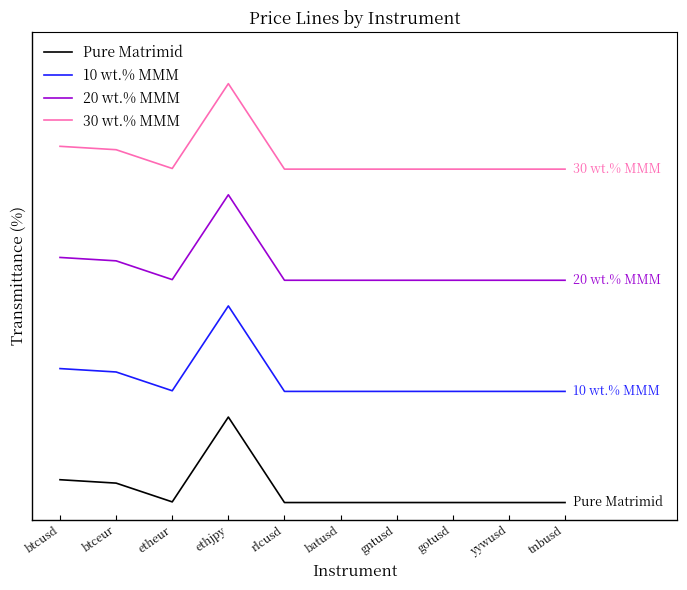

Rank the series at ethjpy from lowest to highest value.

Pure Matrimid, 10 wt.% MMM, 20 wt.% MMM, 30 wt.% MMM